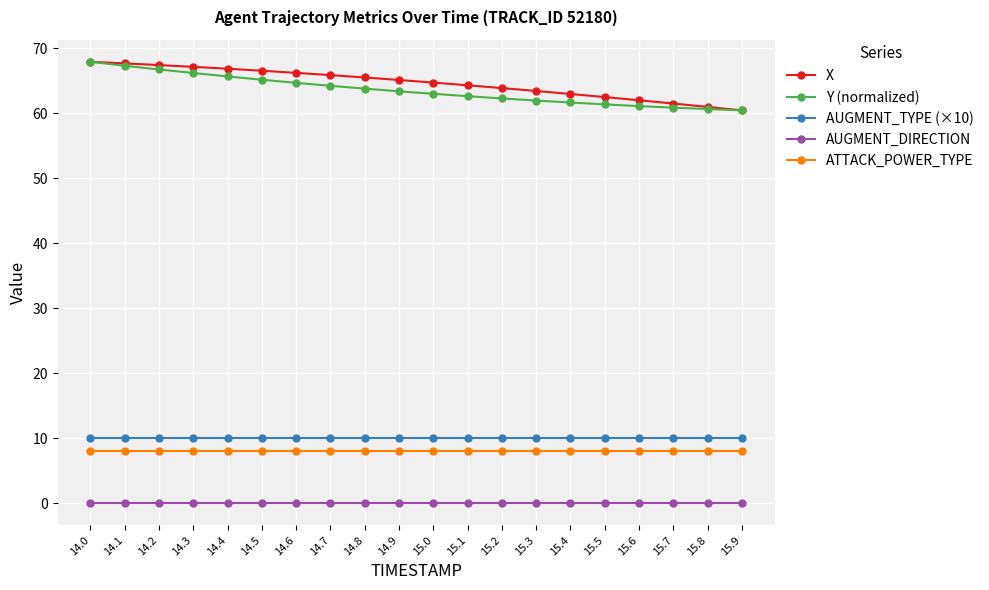

What is the minimum value for AUGMENT_TYPE (×10)?

10.0